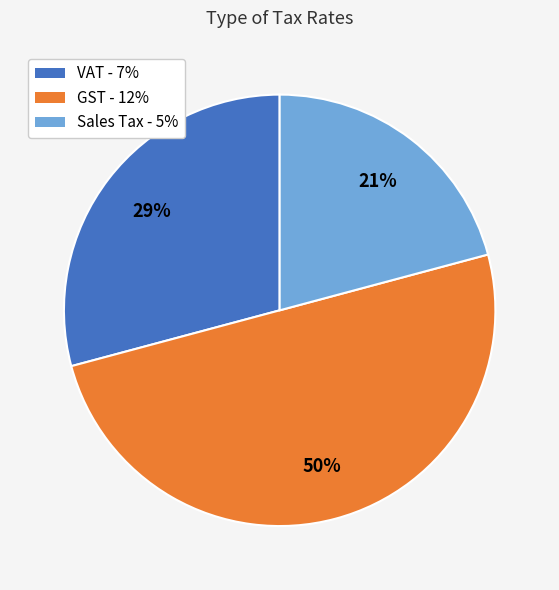

Is it true that GST - 12% is 50% of the pie?

True